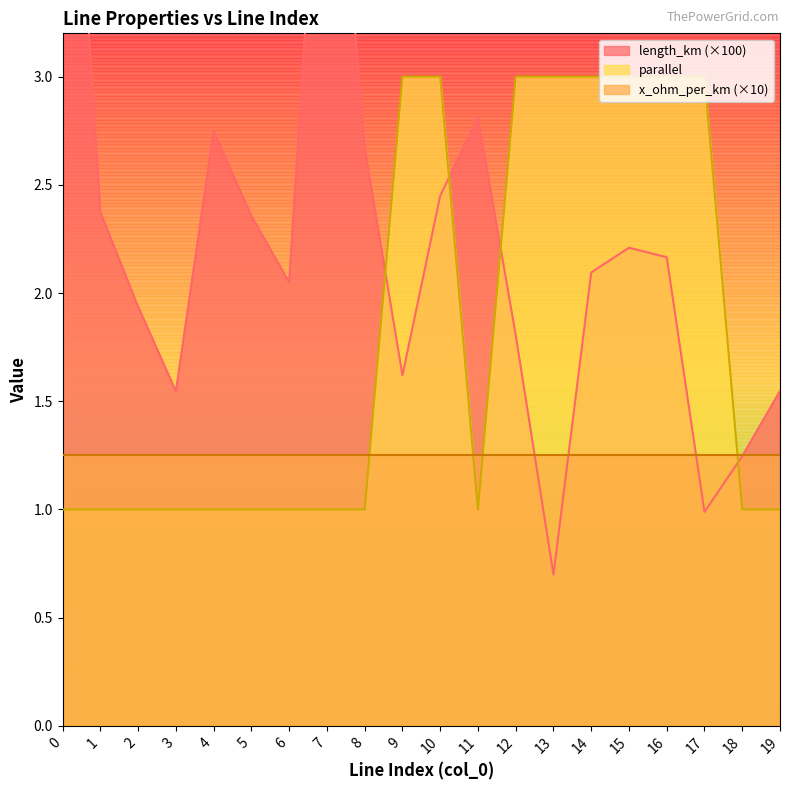

How many intersections are there between length_km and parallel?

4